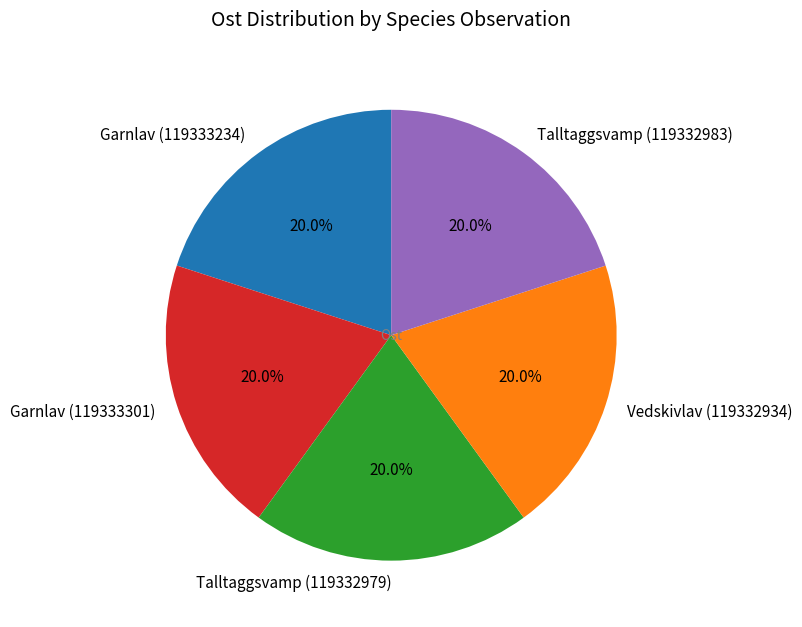

How many slices are in this pie chart?

5